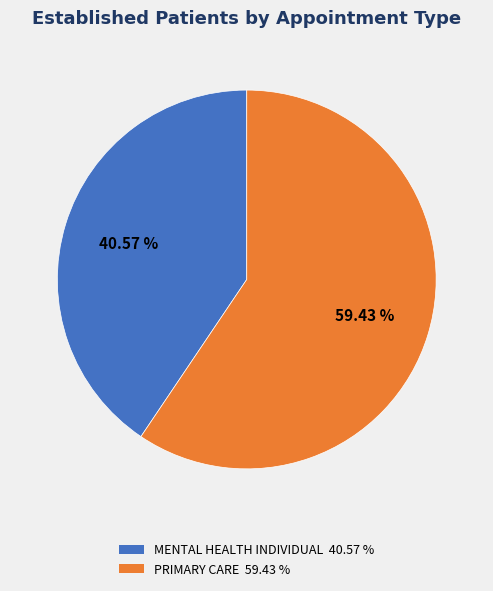

Is there any slice that represents more than half of the pie?

Yes